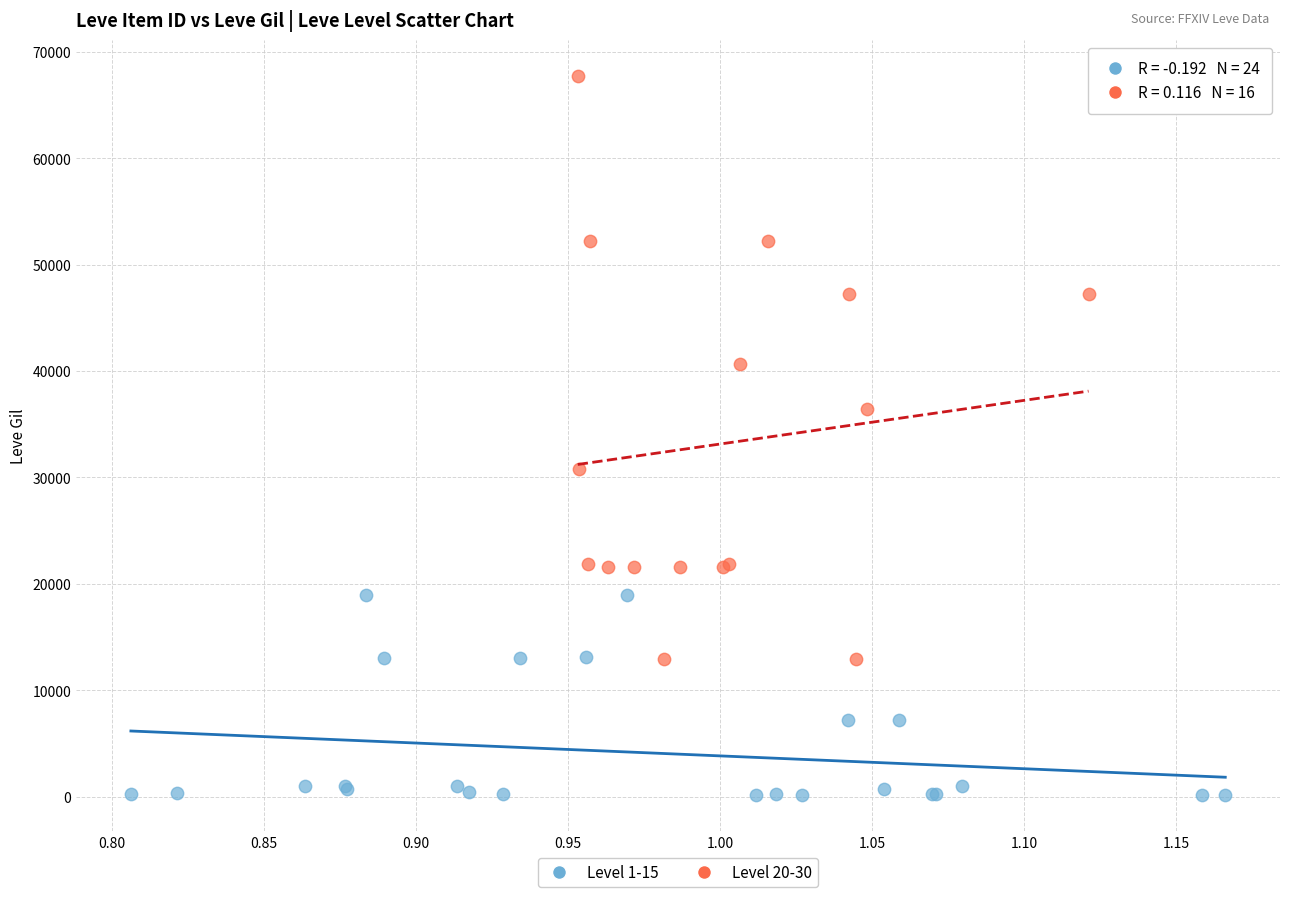

What are all the series names shown in the legend?

Level 1-15, Level 20-30